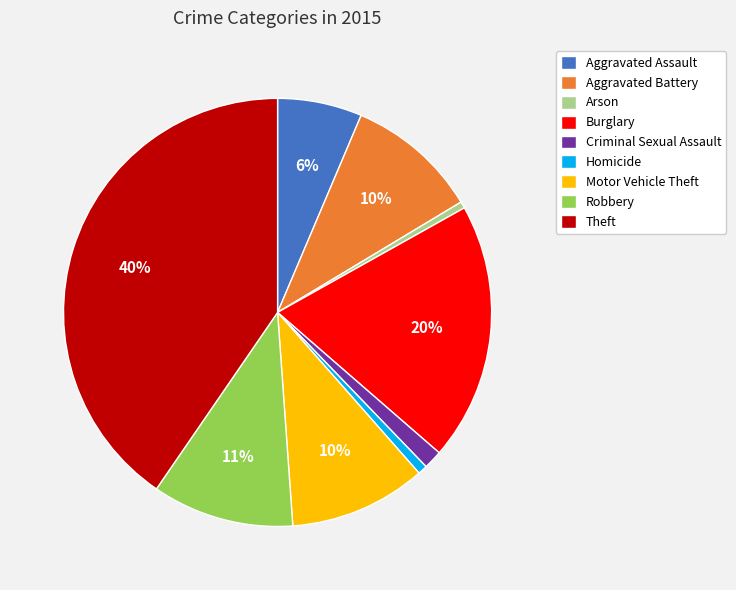

The Motor Vehicle Theft slice represents 1% of the pie. True or false?

False